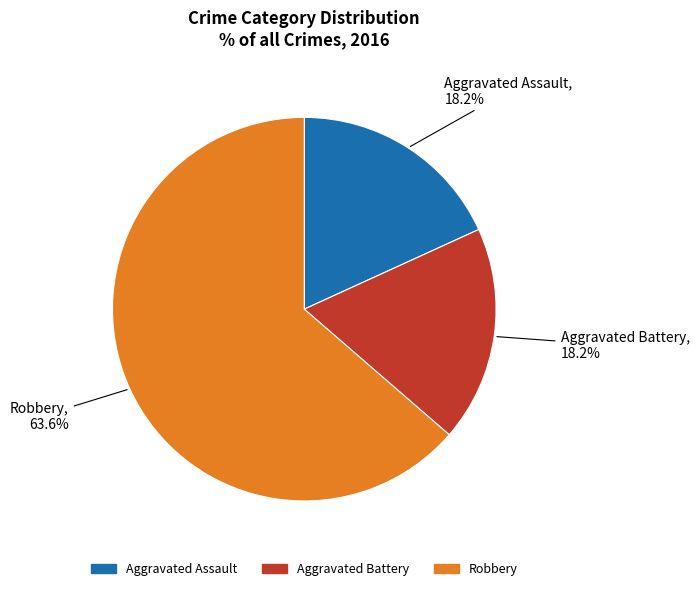

To the nearest percent, what is the combined percentage of Aggravated Battery and Aggravated Assault?

36%